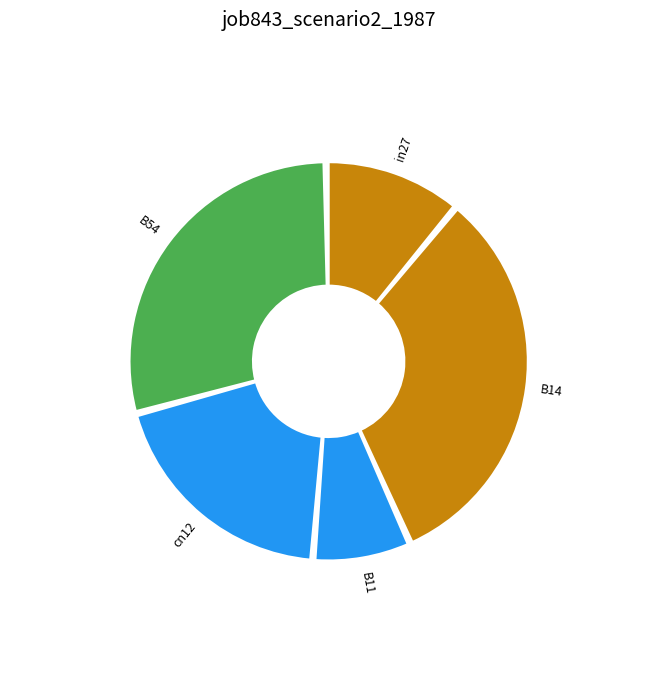

Count the number of slices in the pie.

5